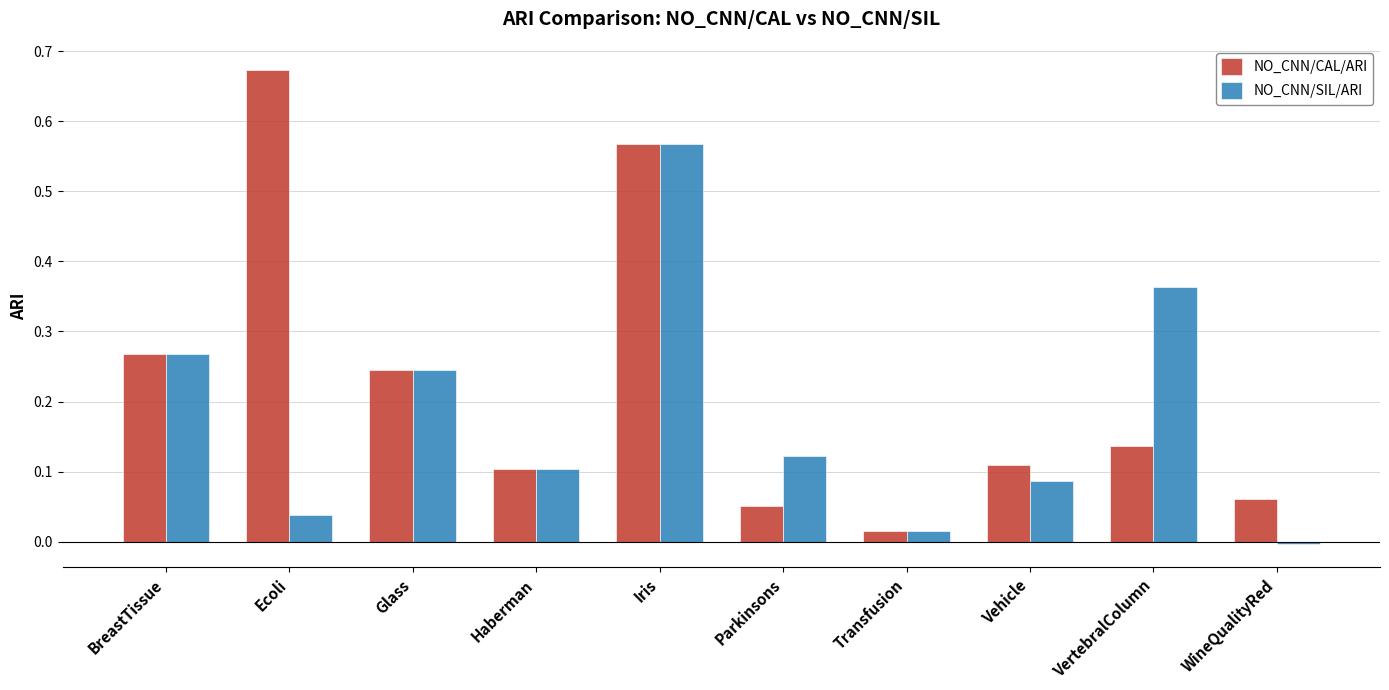

Rank the series at Parkinsons from lowest to highest value.

NO_CNN/CAL/ARI, NO_CNN/SIL/ARI